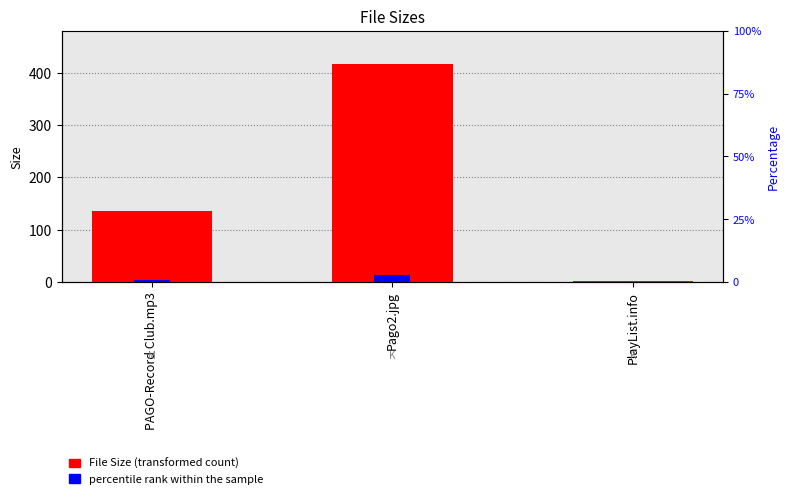

Rank the categories by value from lowest to highest.

PlayList.info, PAGO-Record Club.mp3, Pago2.jpg